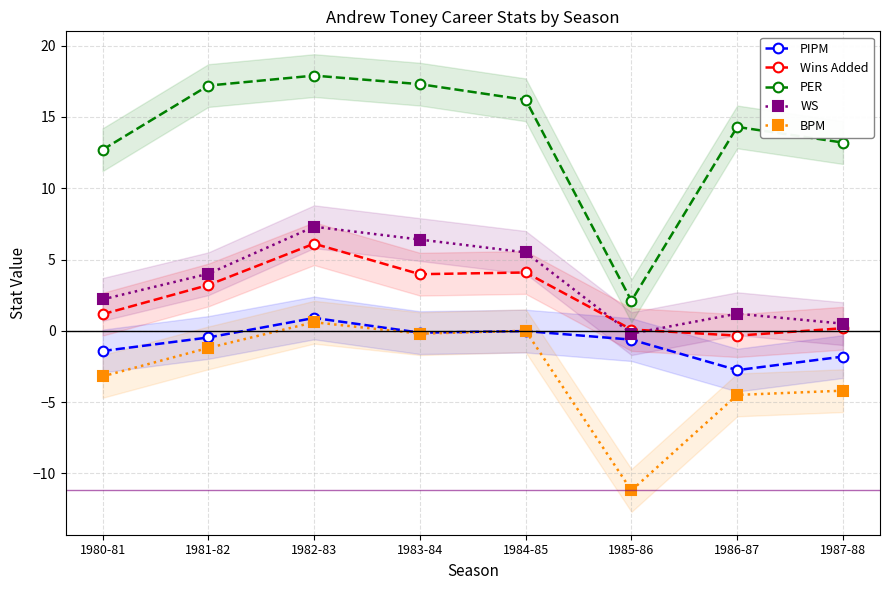

At which category does PER reach its first local peak?

1982-83